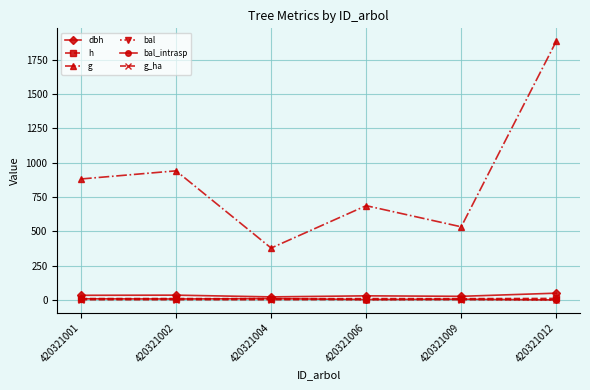

Which series has the widest spread of values?

g